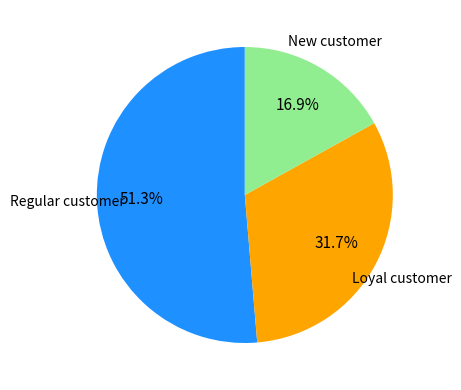

Is there a majority slice in this chart?

Yes